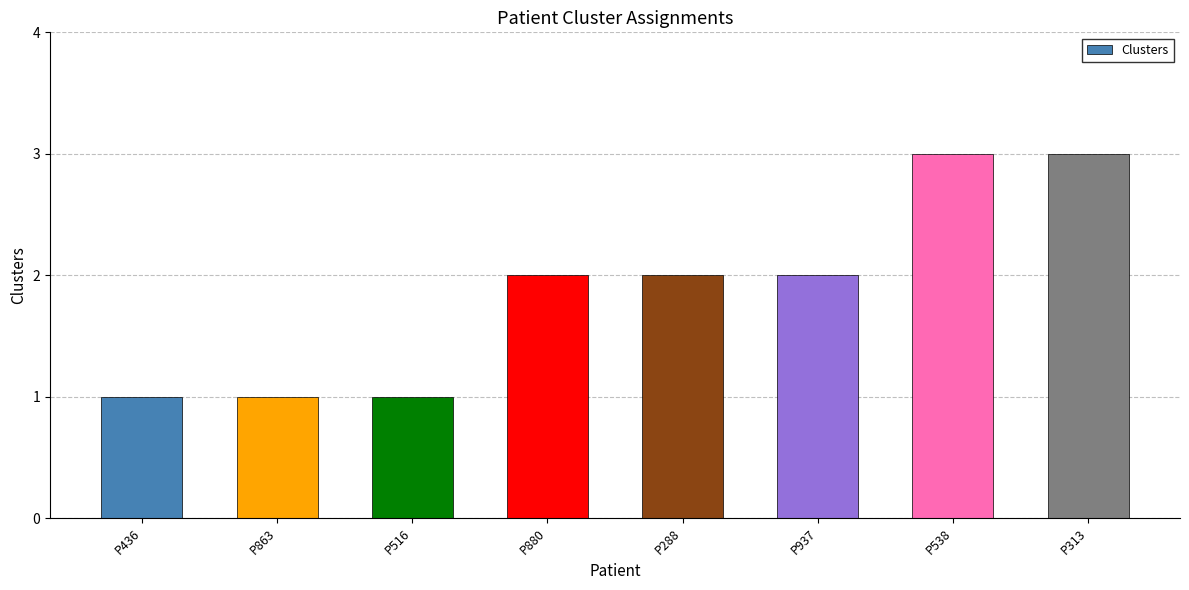

Reading left to right, what are all the values shown in this chart?

P436=1	P863=1	P516=1	P880=2	P288=2	P937=2	P538=3	P313=3